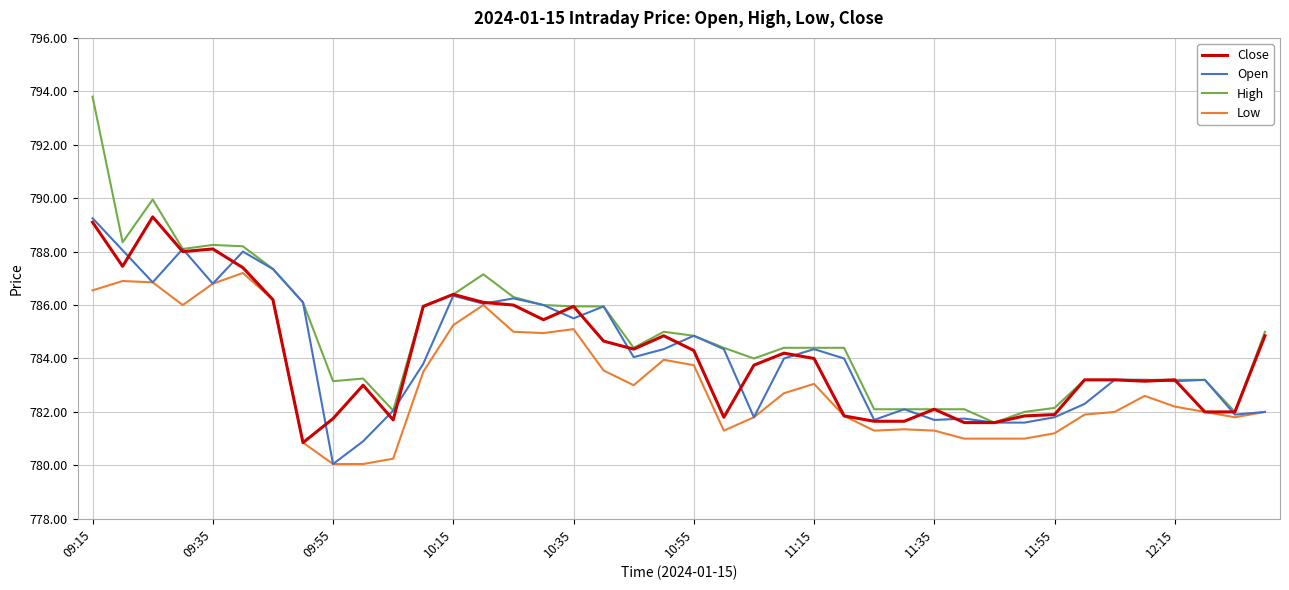

What is the maximum value shown in the chart?

793.8